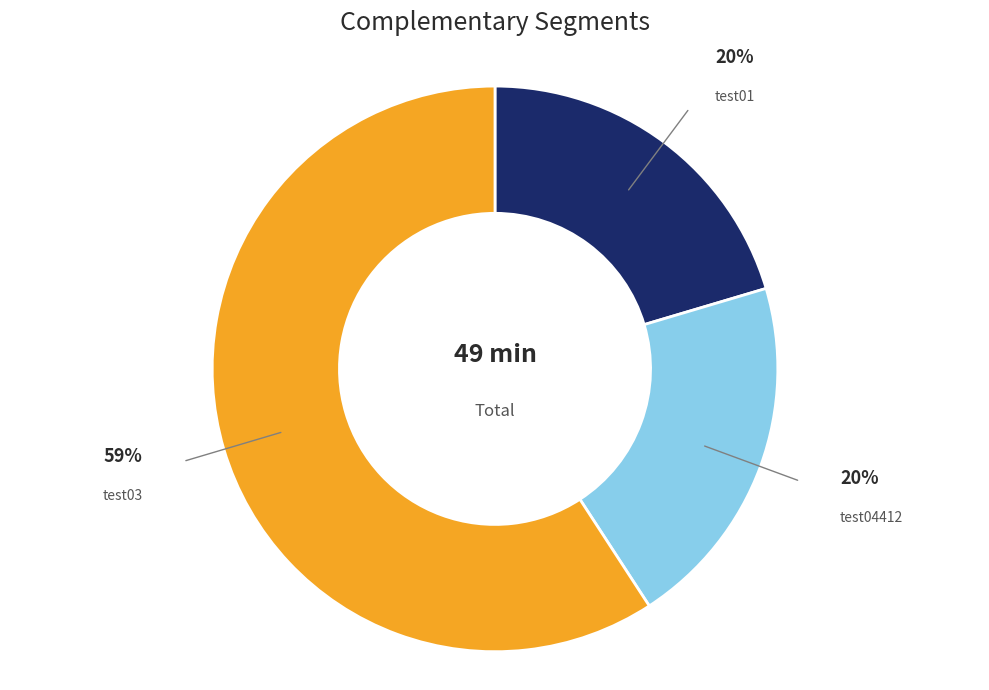

Which slice is the largest?

test03